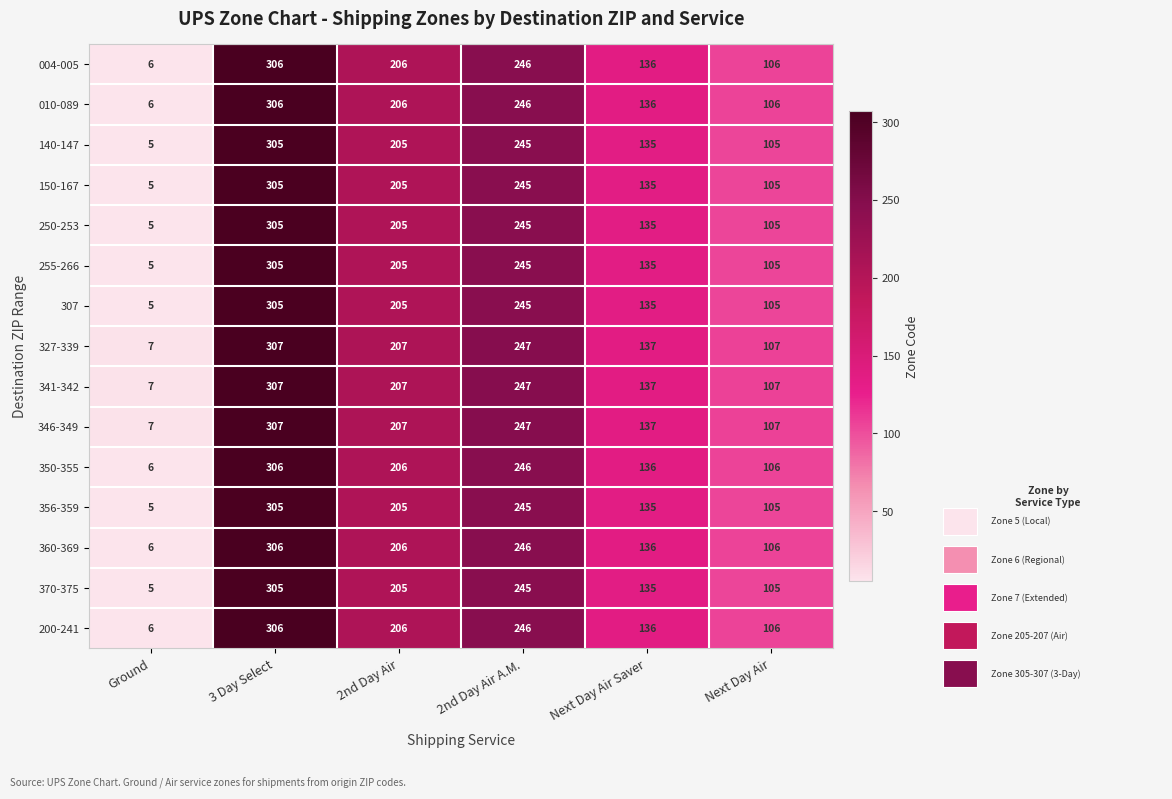

How many categories are shown in the chart?

6